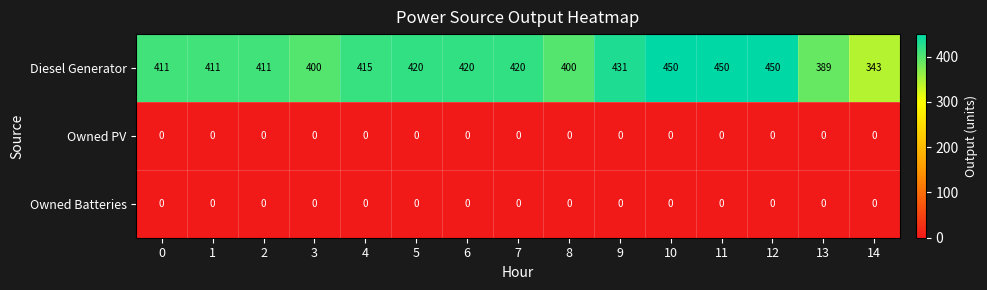

Which series changed the most between 0 and 12?

Diesel Generator